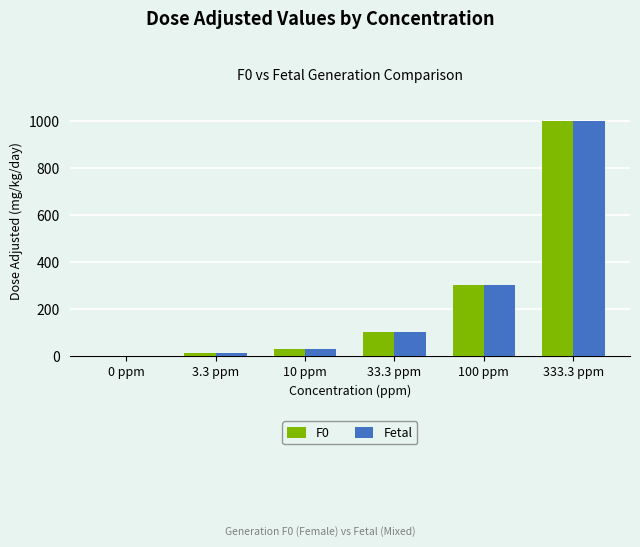

The F0 series shows 0 at 0 ppm. True or false?

True